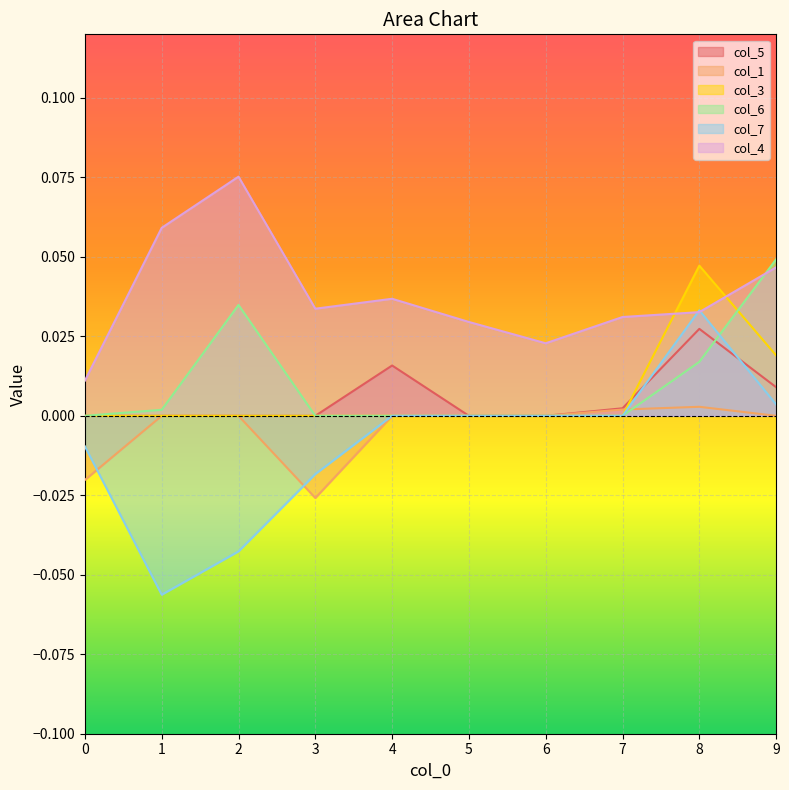

Reading right to left, list all the values displayed in this chart.

col_5: 9=0.0	8=0.0	7=0.0	6=0.0	5=0.0	4=0.0	3=0.0	2=0.0	1=0.0	0=0.0
col_1: 9=0.0	8=0.0	7=0.0	6=0.0	5=0.0	4=0.0	3=-0.0	2=0.0	1=0.0	0=-0.0
col_3: 9=0.0	8=0.0	7=0.0	6=0.0	5=0.0	4=0.0	3=0.0	2=0.0	1=0.0	0=0.0
col_6: 9=0.0	8=0.0	7=0.0	6=0.0	5=0.0	4=0.0	3=0.0	2=0.0	1=0.0	0=0.0
col_7: 9=0.0	8=0.0	7=0.0	6=0.0	5=0.0	4=0.0	3=-0.0	2=-0.0	1=-0.1	0=-0.0
col_4: 9=0.0	8=0.0	7=0.0	6=0.0	5=0.0	4=0.0	3=0.0	2=0.1	1=0.1	0=0.0